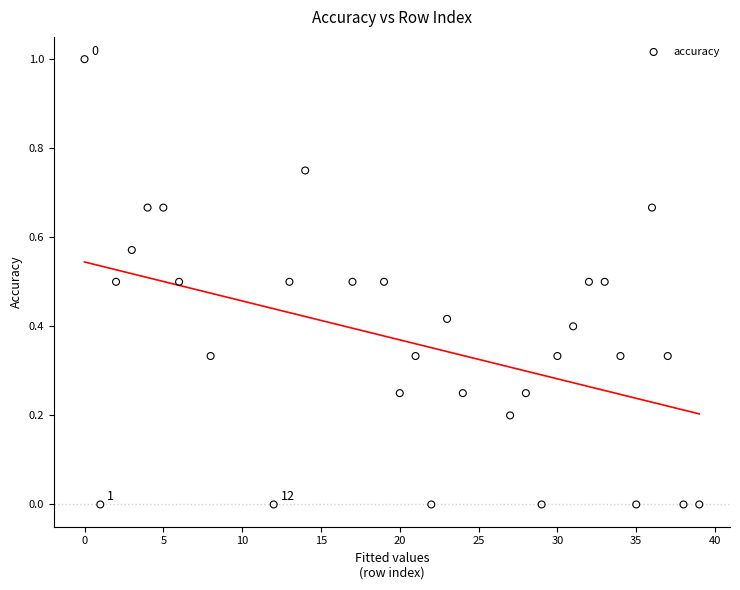

What is the range of X values (max minus min)?

39.0